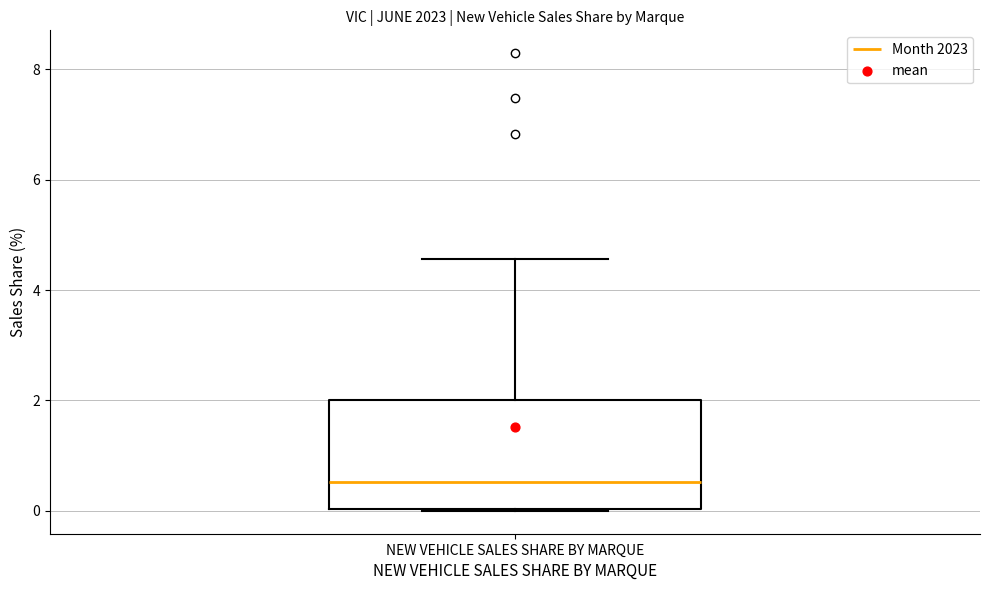

Where is the lower edge of the box for NEW VEHICLE SALES SHARE BY MARQUE on the y-axis? The values are not printed on the chart, so give them approximately, as read against the axis.

0.0